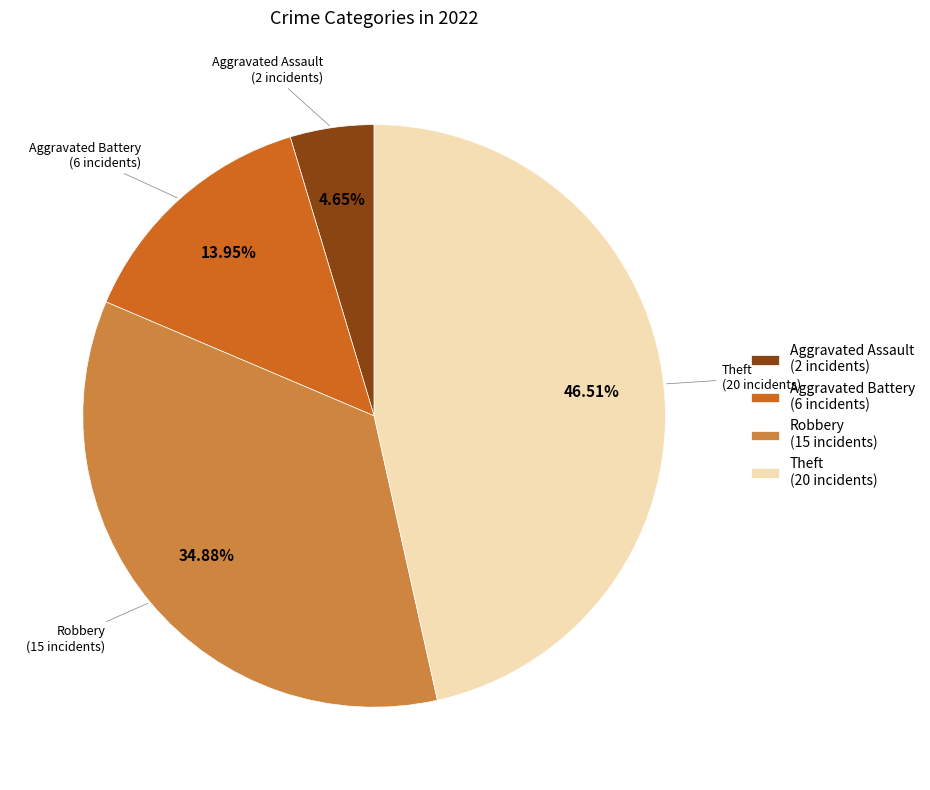

Is there any slice that represents more than half of the pie?

No